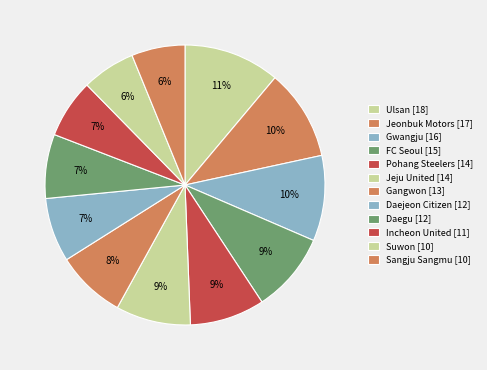

What is the smallest slice in the pie chart?

Suwon